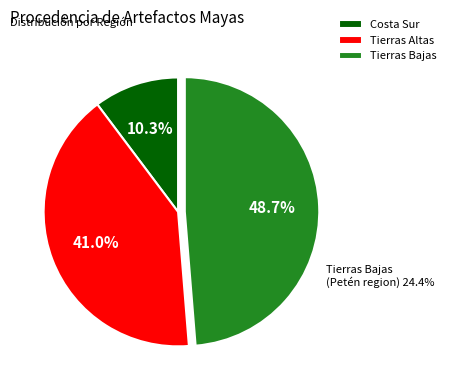

How much of the chart is everything except Tierras Altas?

59.0%